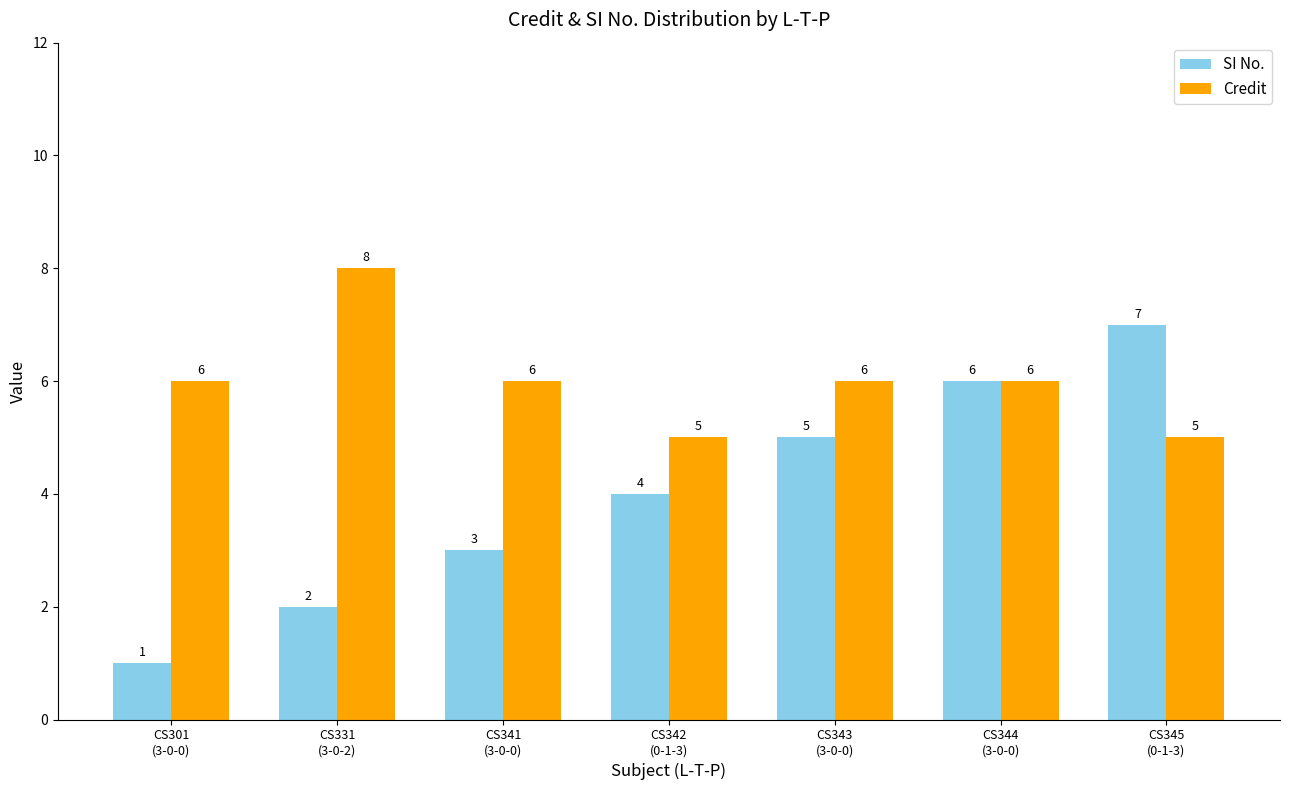

What is the value of the SI No. bar at the 5th from the left?

5